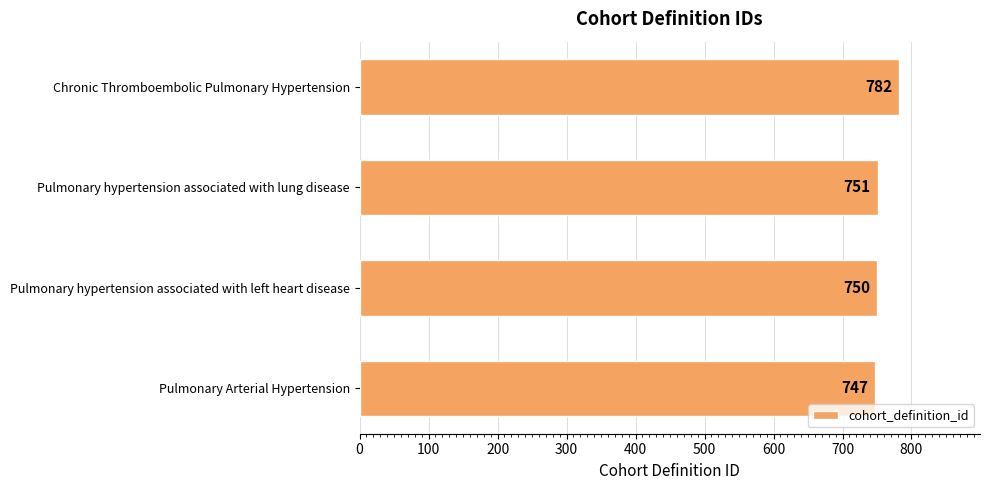

Are the bars horizontal?

Yes